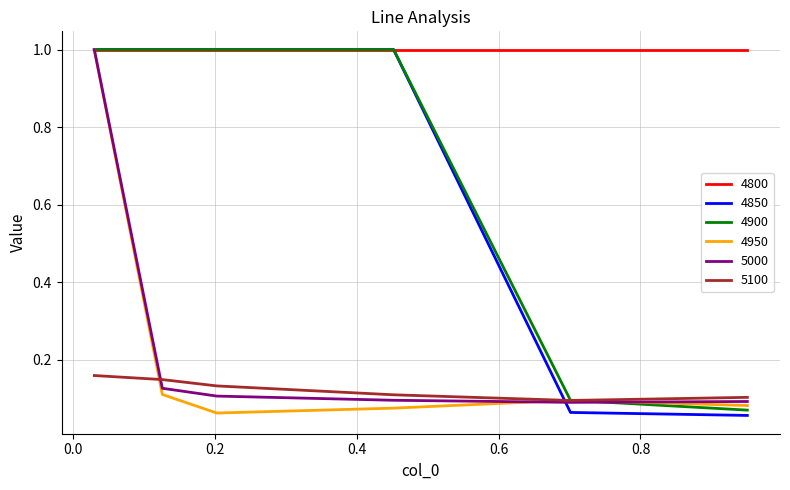

What are all the series names shown in the legend?

4800, 4850, 4900, 4950, 5000, 5100